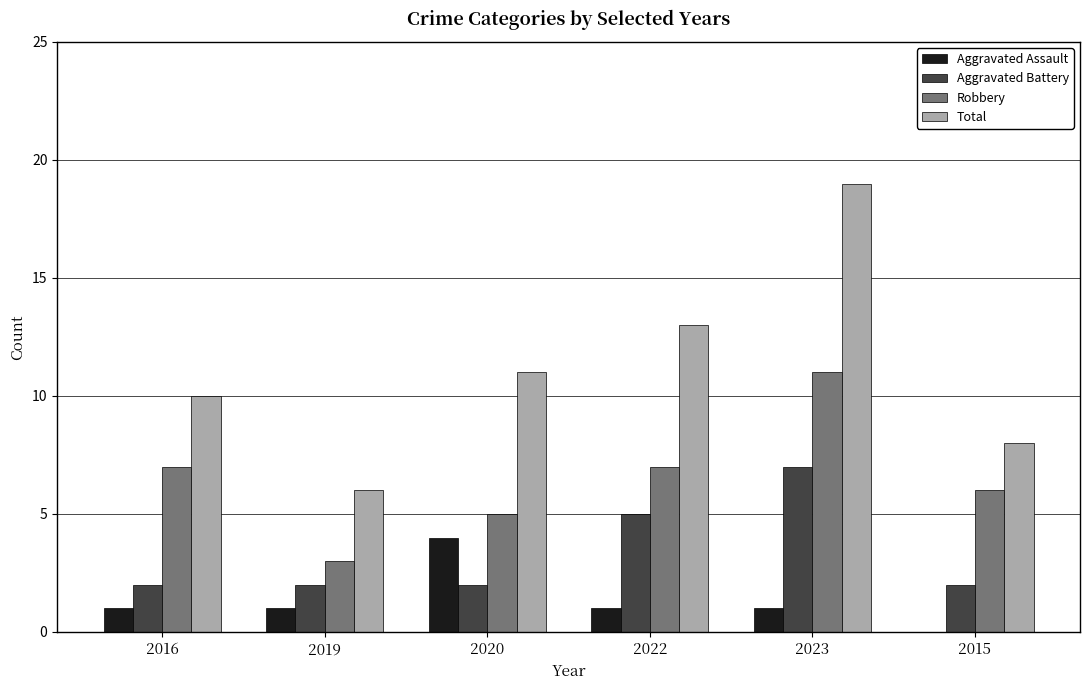

What is the sum of the Total values at 2019 and 2020?

17